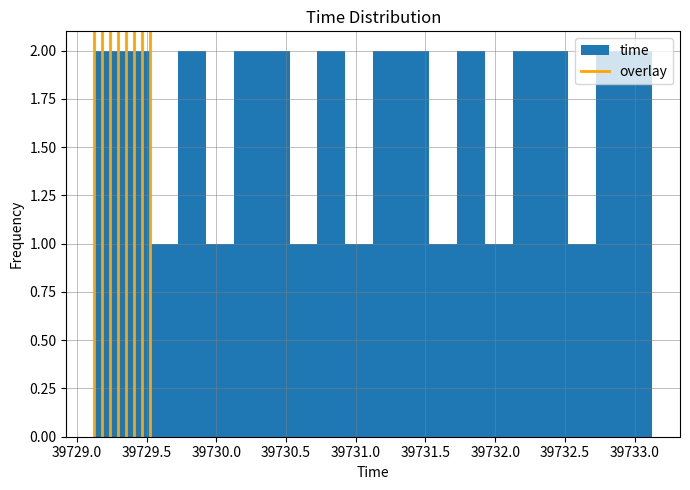

Reading left to right, list every bar in this chart as the range it spans on the x-axis followed by its height. Neither the bar edges nor the heights are printed on the chart, so give them approximately, as read against the axes.

39729.125 to 39729.325: 2
39729.325 to 39729.525: 2
39729.525 to 39729.725: 1
39729.725 to 39729.925: 2
39729.925 to 39730.125: 1
39730.125 to 39730.325: 2
39730.325 to 39730.525: 2
39730.525 to 39730.725: 1
39730.725 to 39730.925: 2
39730.925 to 39731.125: 1
39731.125 to 39731.325: 2
39731.325 to 39731.525: 2
39731.525 to 39731.725: 1
39731.725 to 39731.925: 2
39731.925 to 39732.125: 1
39732.125 to 39732.325: 2
39732.325 to 39732.525: 2
39732.525 to 39732.725: 1
39732.725 to 39732.925: 2
39732.925 to 39733.125: 2